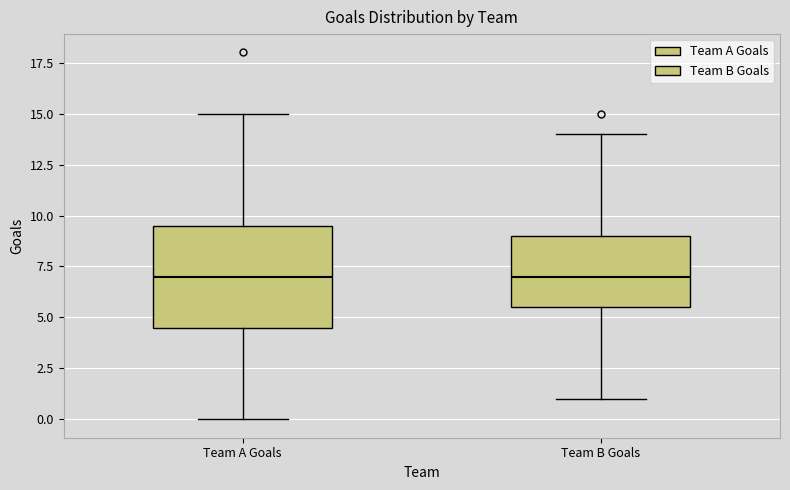

Where does the upper whisker of the box for Team B Goals end on the y-axis? The values are not printed on the chart, so give them approximately, as read against the axis.

14.0